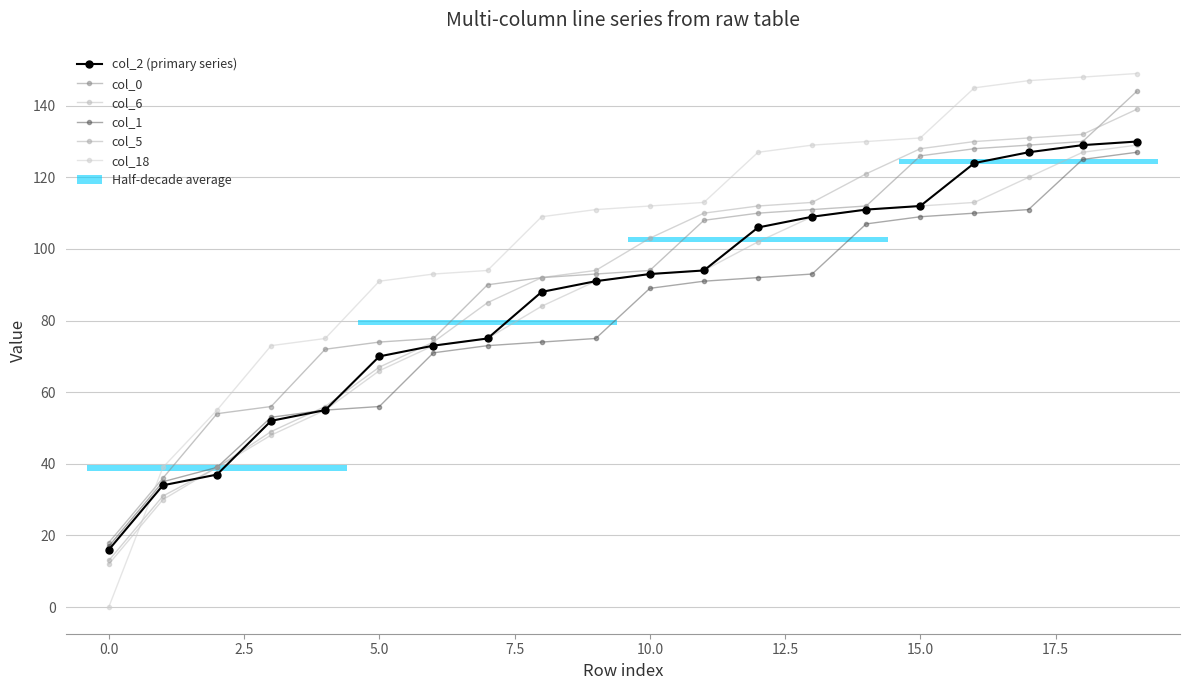

How many data points in col_6 are less than 93?

10